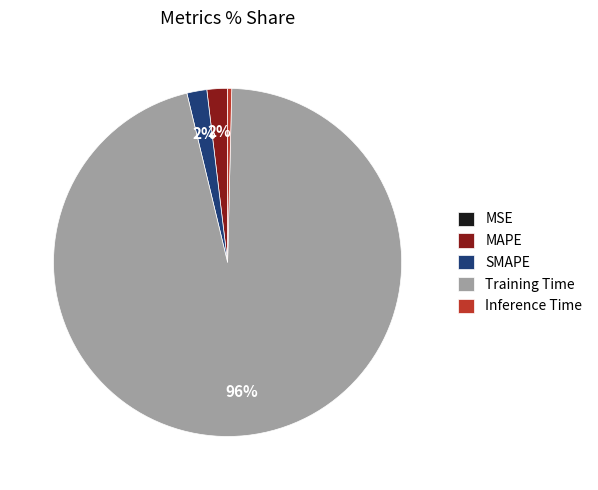

The Inference Time slice represents 0% of the pie. True or false?

True